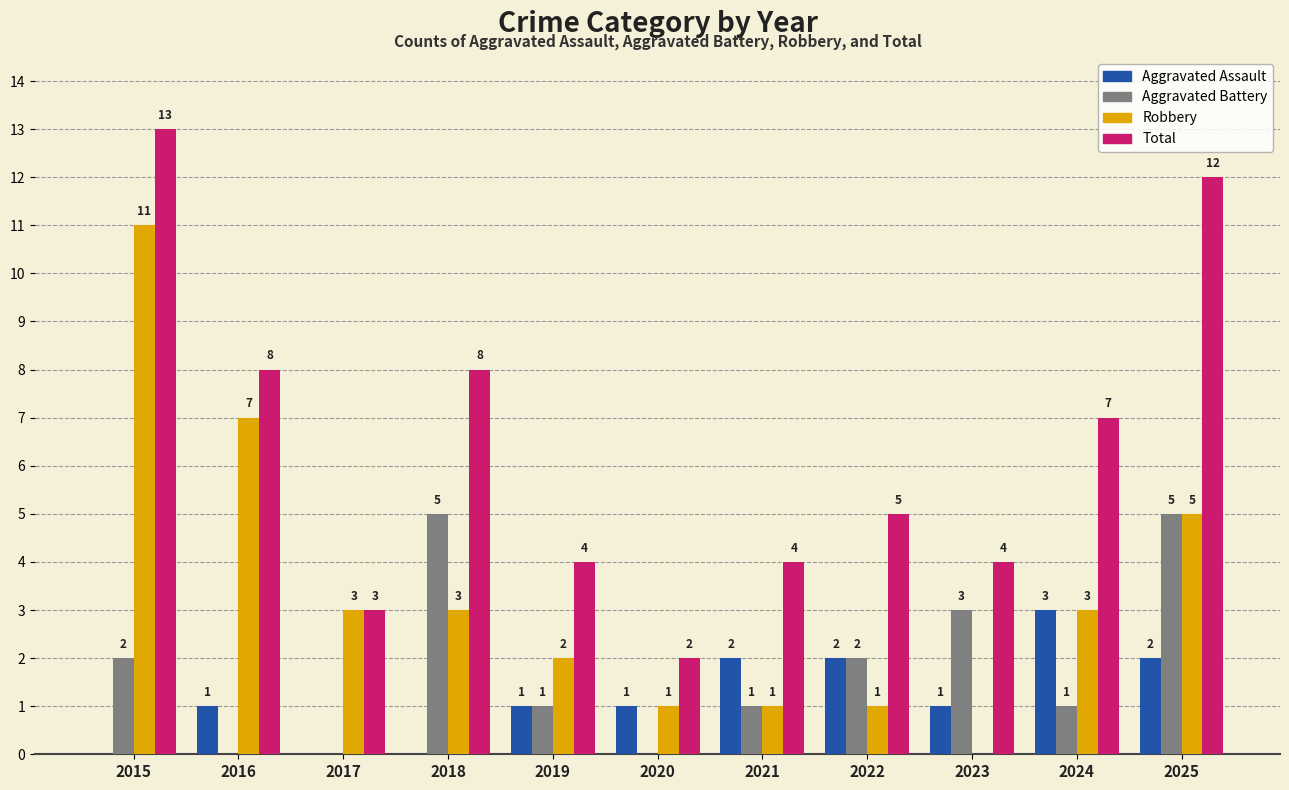

Reading right to left, what are all the values shown in this chart?

Aggravated Assault: 2025=2	2024=3	2023=1	2022=2	2021=2	2020=1	2019=1	2018=0	2017=0	2016=1	2015=0
Aggravated Battery: 2025=5	2024=1	2023=3	2022=2	2021=1	2020=0	2019=1	2018=5	2017=0	2016=0	2015=2
Robbery: 2025=5	2024=3	2023=0	2022=1	2021=1	2020=1	2019=2	2018=3	2017=3	2016=7	2015=11
Total: 2025=12	2024=7	2023=4	2022=5	2021=4	2020=2	2019=4	2018=8	2017=3	2016=8	2015=13